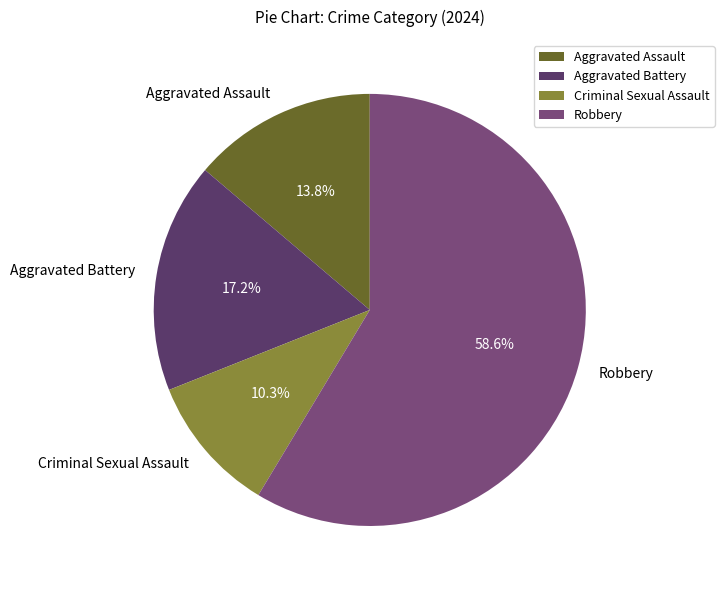

Combined, do Robbery and Criminal Sexual Assault account for over 50%?

Yes